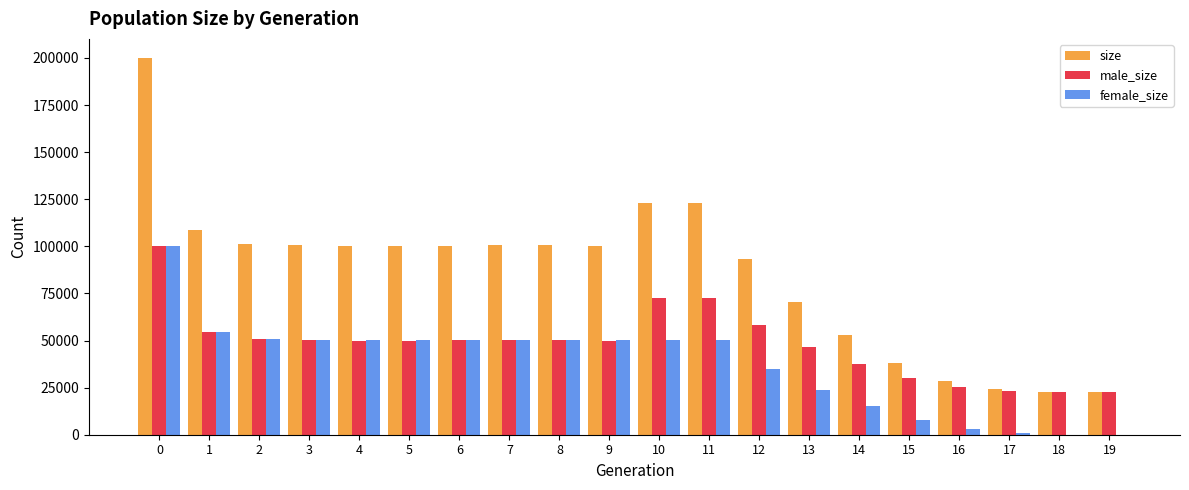

What is the sum of all size values?

1710891